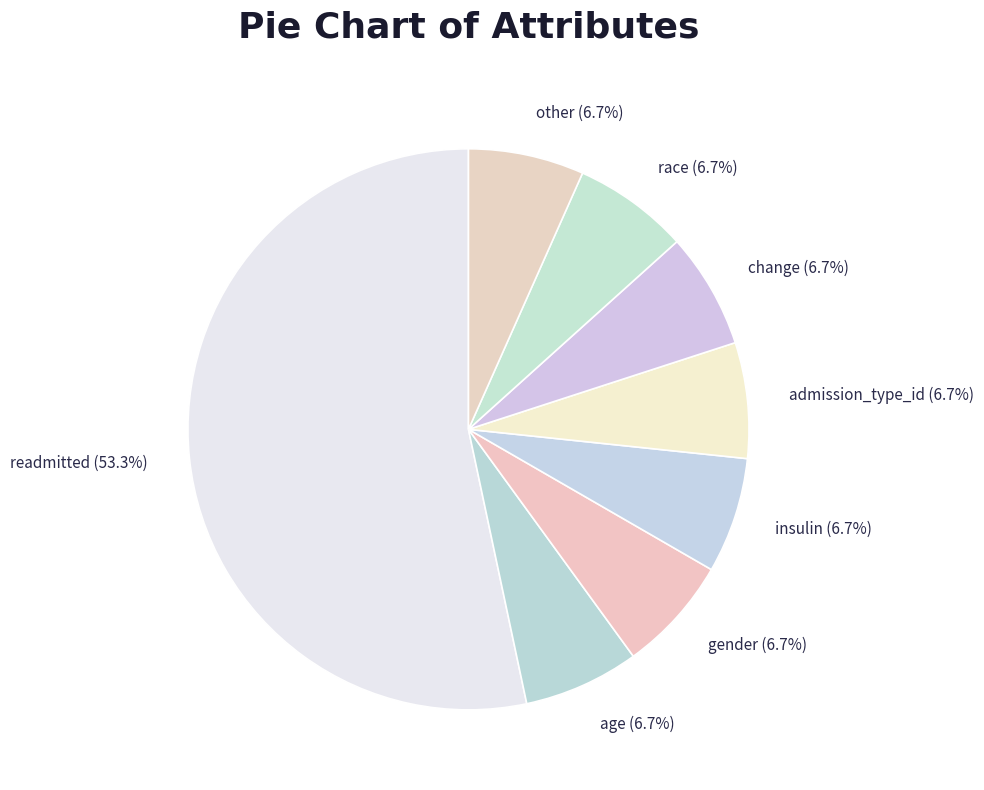

What is the largest slice in the pie chart?

readmitted